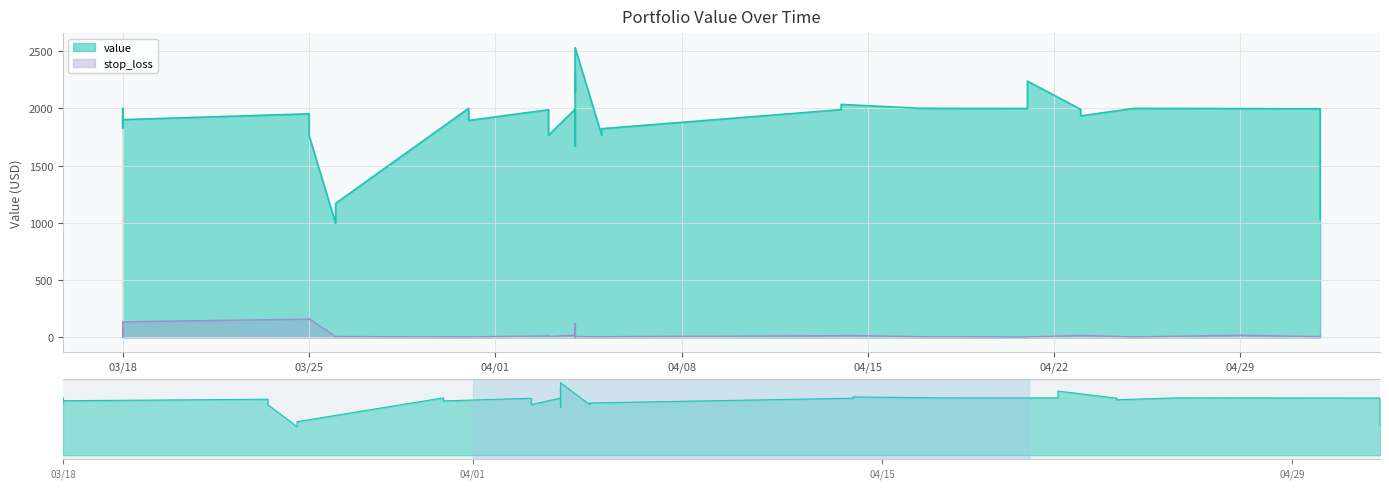

List the series in order of their overall mean, highest first.

value, stop_loss